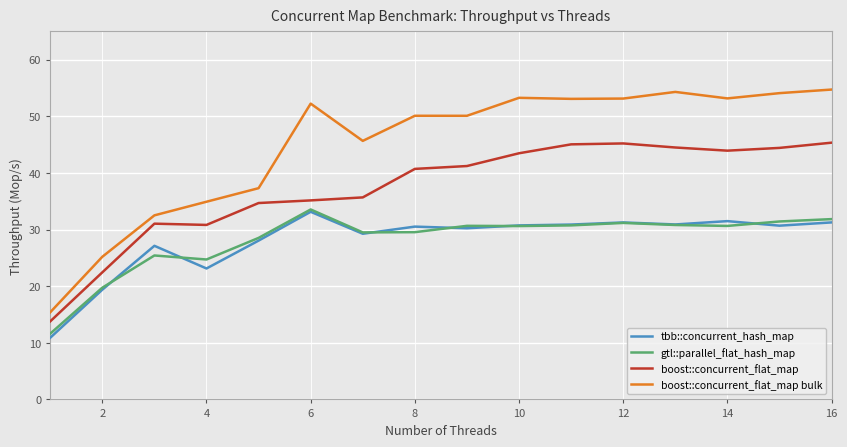

What is the greatest value displayed?

54.7